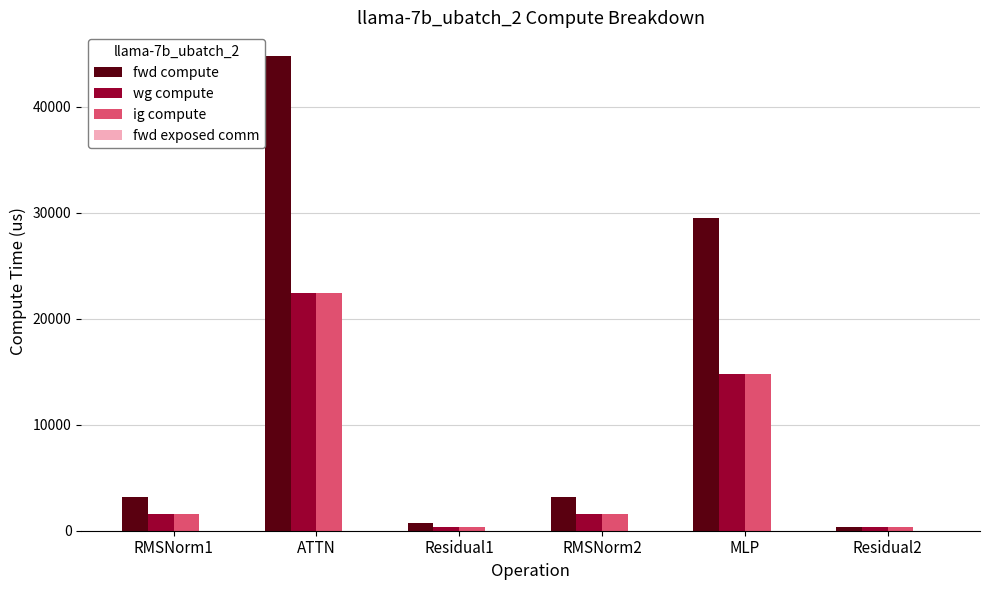

At which category is the sum across all series the highest?

ATTN